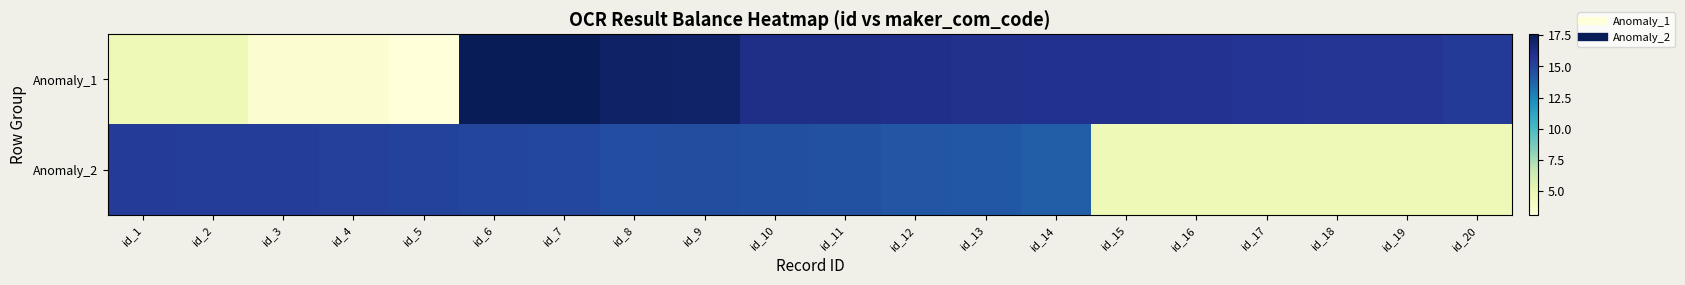

Reading right to left, list all the values displayed in this chart.

Anomaly_1: id_20=15.4	id_19=15.7	id_18=15.7	id_17=15.7	id_16=15.9	id_15=15.9	id_14=15.9	id_13=16.0	id_12=16.0	id_11=16.1	id_10=16.1	id_9=17.1	id_8=17.2	id_7=17.6	id_6=17.6	id_5=3.0	id_4=3.4	id_3=3.4	id_2=4.6	id_1=4.6
Anomaly_2: id_20=4.6	id_19=4.6	id_18=4.6	id_17=4.6	id_16=4.6	id_15=4.6	id_14=14.0	id_13=14.2	id_12=14.3	id_11=14.5	id_10=14.6	id_9=14.6	id_8=14.6	id_7=14.9	id_6=15.0	id_5=15.1	id_4=15.3	id_3=15.4	id_2=15.4	id_1=15.4